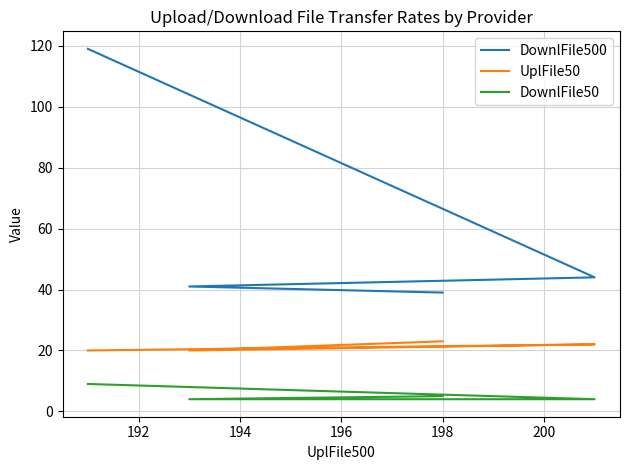

Count the DownlFile50 values in the range 4 to 9.

4